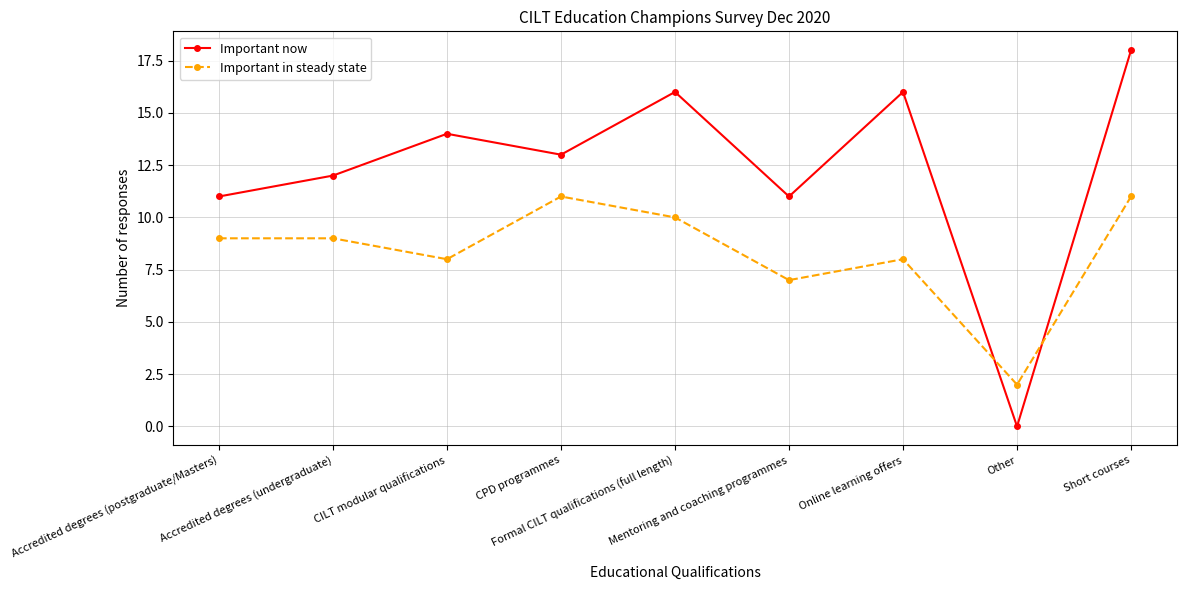

Which series has the largest range (max minus min)?

Important now